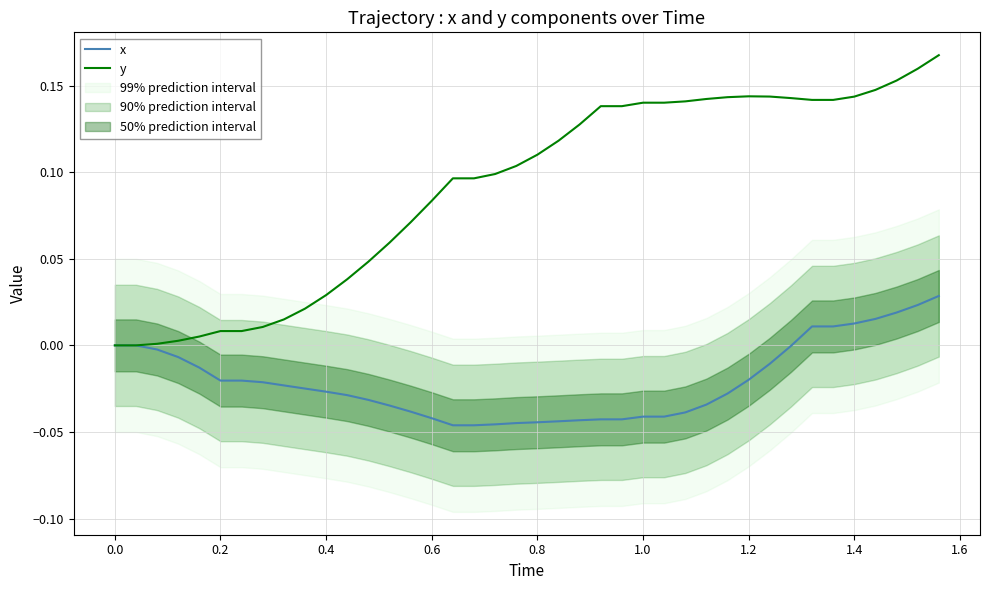

In y, how many points are higher than both neighbors (excluding endpoints)?

1